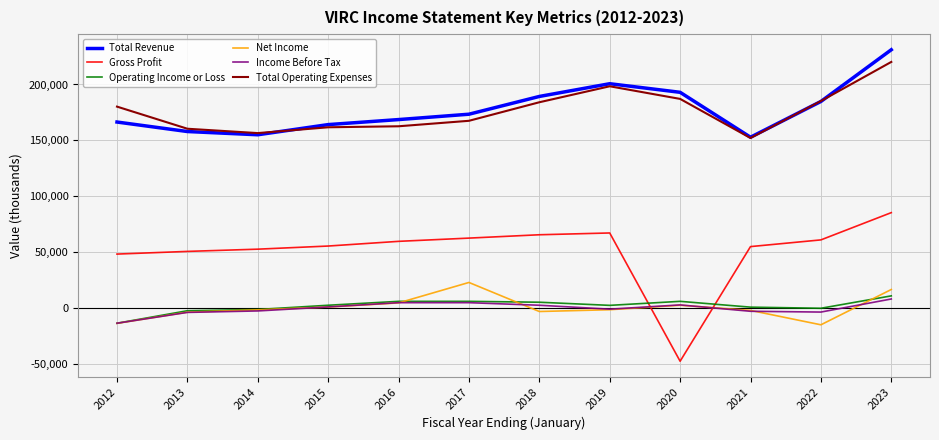

What is the total value across all series at 2013?

358600